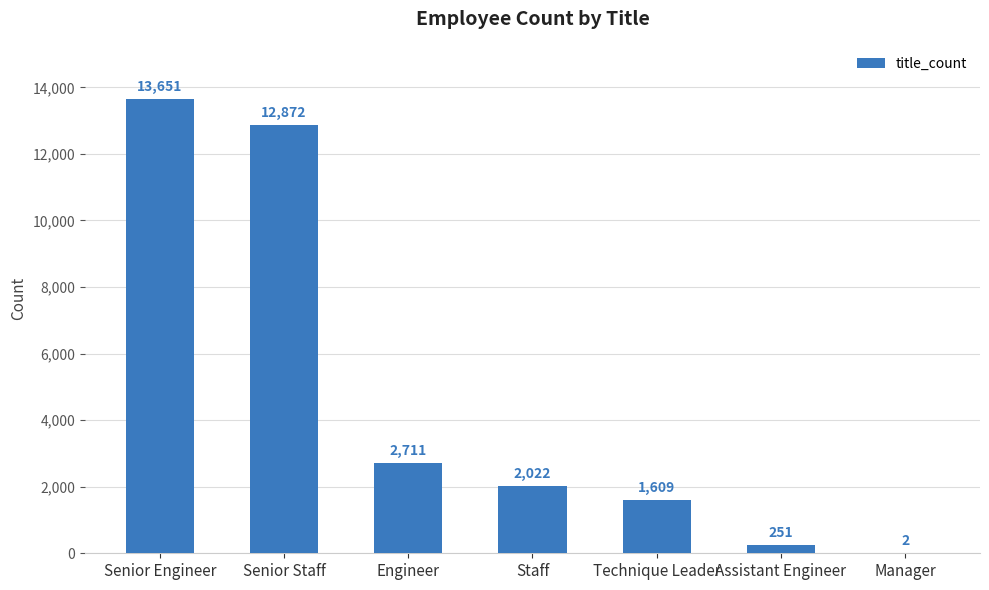

At which label does the data first exceed 2022?

Senior Engineer